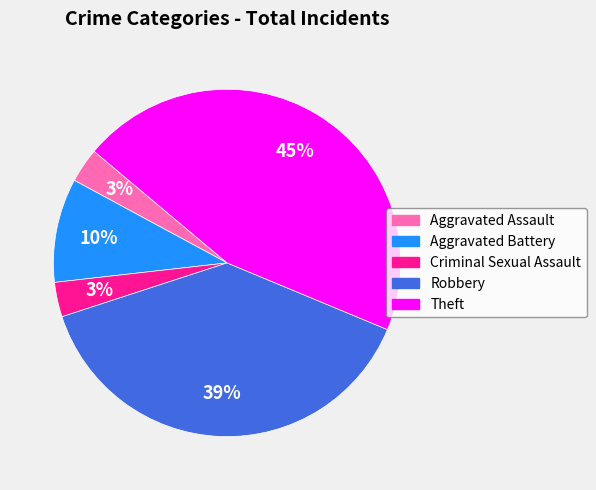

To the nearest percent, what is the average slice percentage?

20%